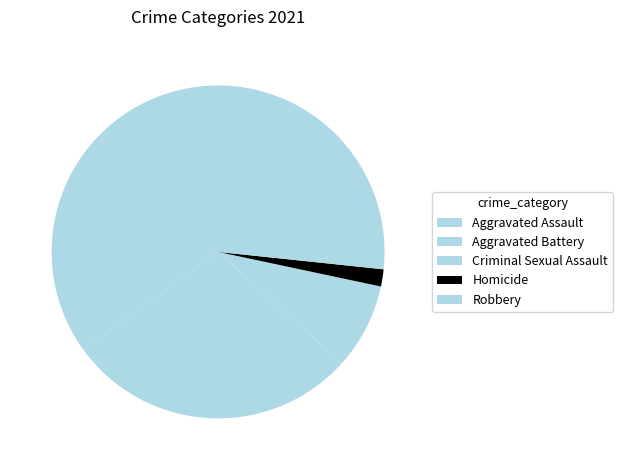

What is the change in value from Aggravated Assault to Homicide?

-20